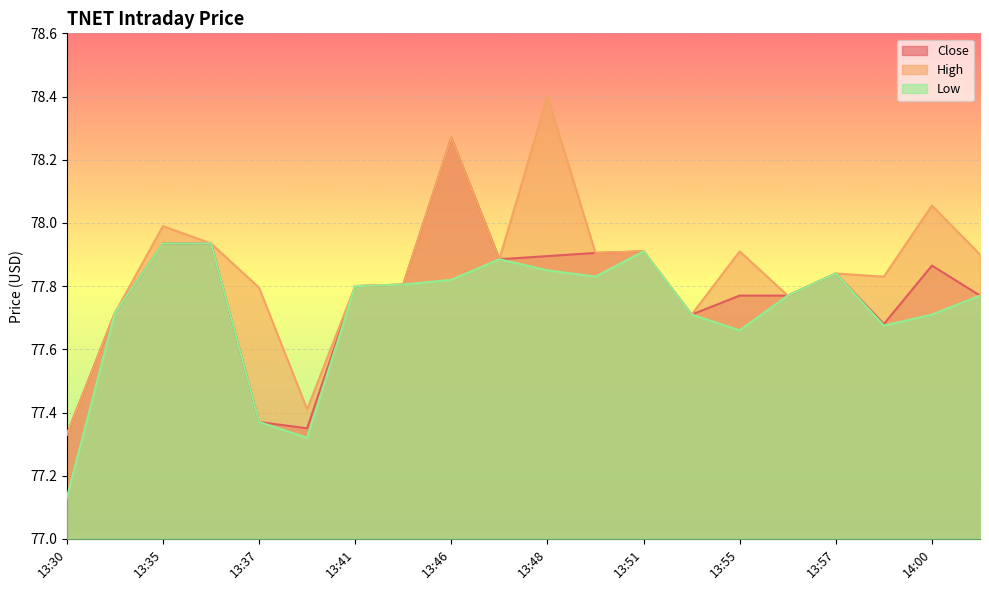

Reading left to right, extract all data points from this chart.

Close: 77.3	77.7	77.9	77.9	77.4	77.3	77.8	77.8	78.3	77.9	77.9	77.9	77.9	77.7	77.8	77.8	77.8	77.7	77.9	77.8
High: 77.3	77.7	78.0	77.9	77.8	77.4	77.8	77.8	78.3	77.9	78.4	77.9	77.9	77.7	77.9	77.8	77.8	77.8	78.1	77.9
Low: 77.1	77.7	77.9	77.9	77.4	77.3	77.8	77.8	77.8	77.9	77.8	77.8	77.9	77.7	77.7	77.8	77.8	77.7	77.7	77.8